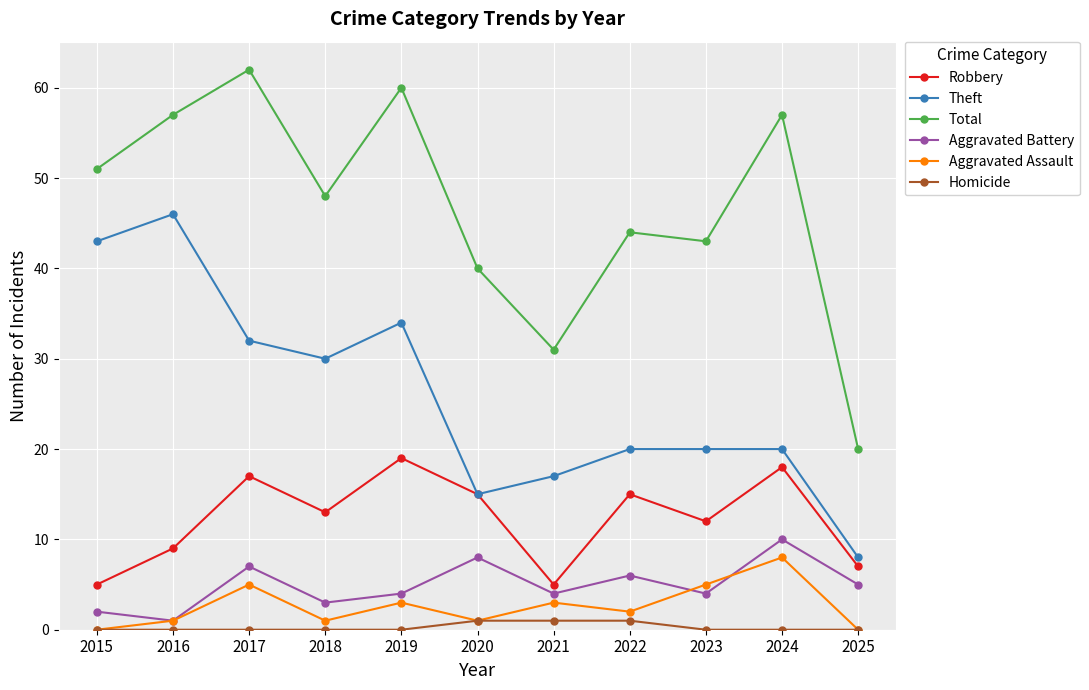

Which series changed the most between 2016 and 2020?

Theft